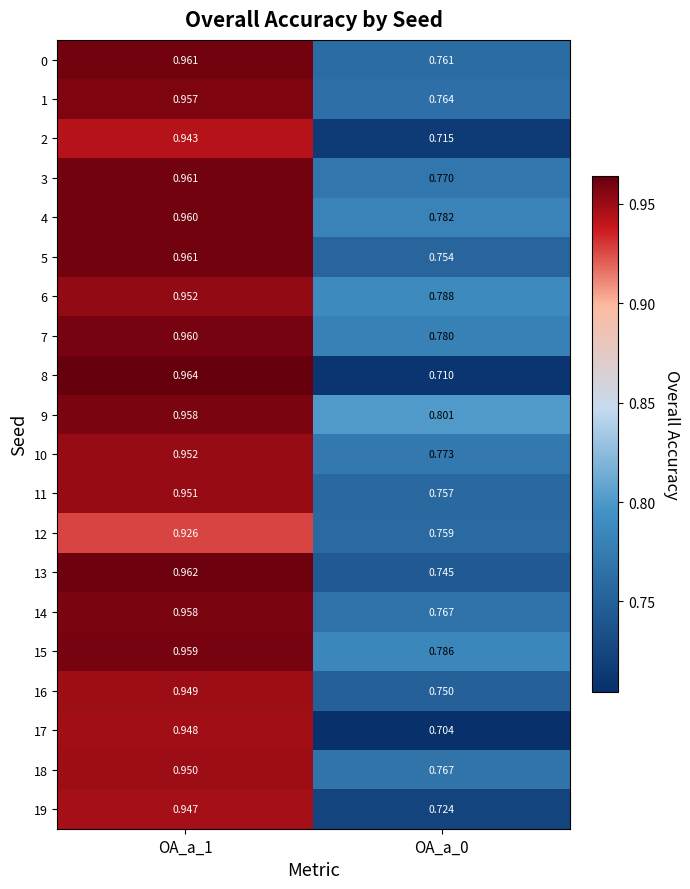

Count the number of data series in this chart.

20